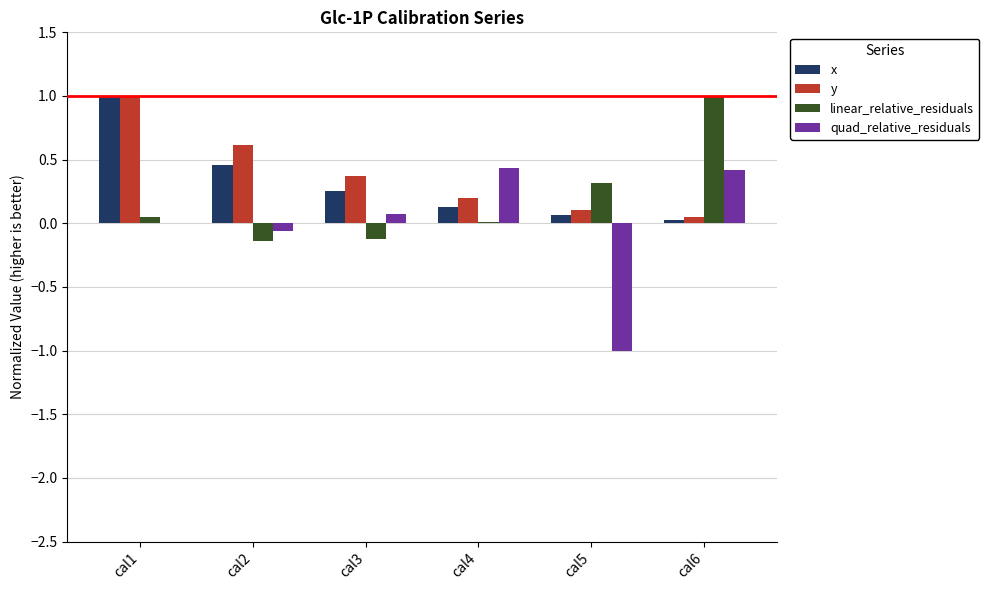

What is the total value across all series at cal1?

2.1